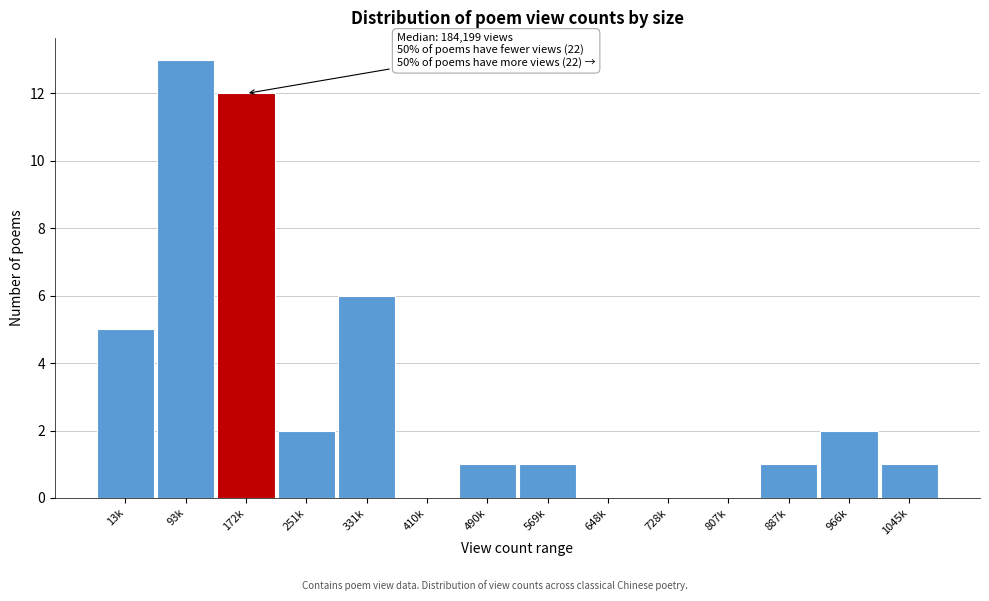

Reading right to left, what are all the values shown in this chart?

1045k=1	966k=2	887k=1	807k=0	728k=0	648k=0	569k=1	490k=1	410k=0	331k=6	251k=2	172k=12	93k=13	13k=5